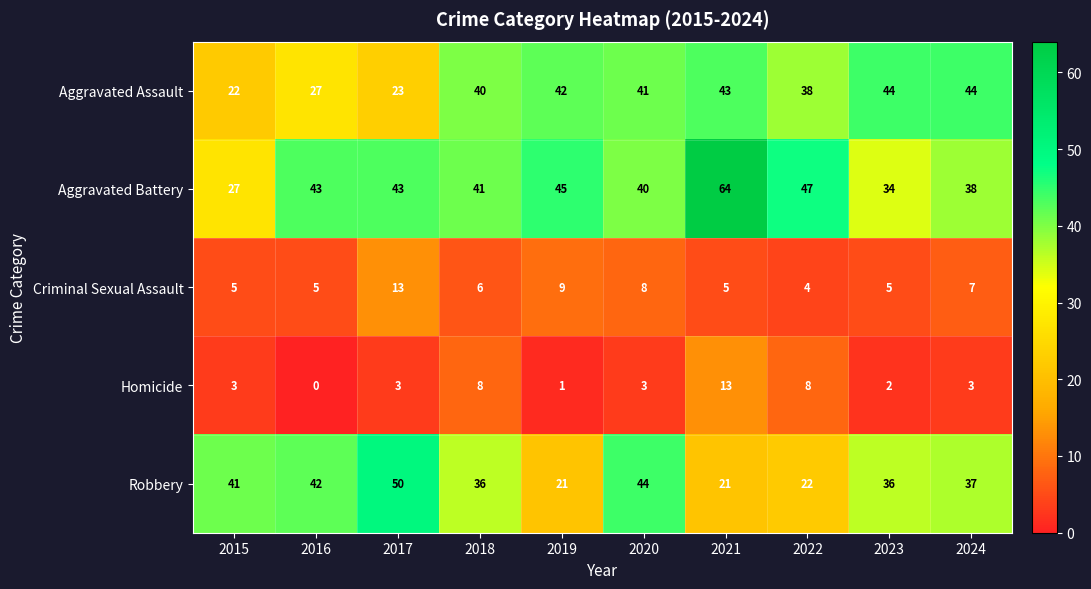

Which series has the largest range (max minus min)?

Aggravated Battery